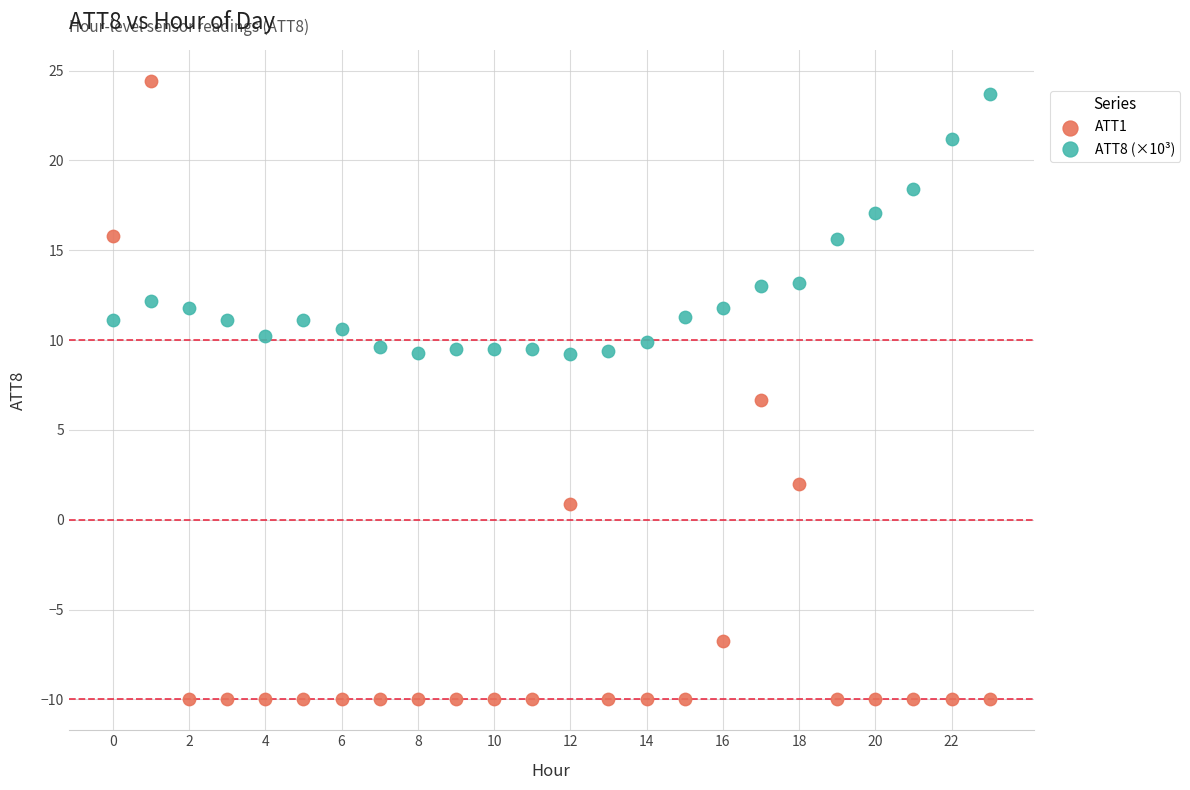

Across all data points, what is the range of Y values (max minus min)?

34.4